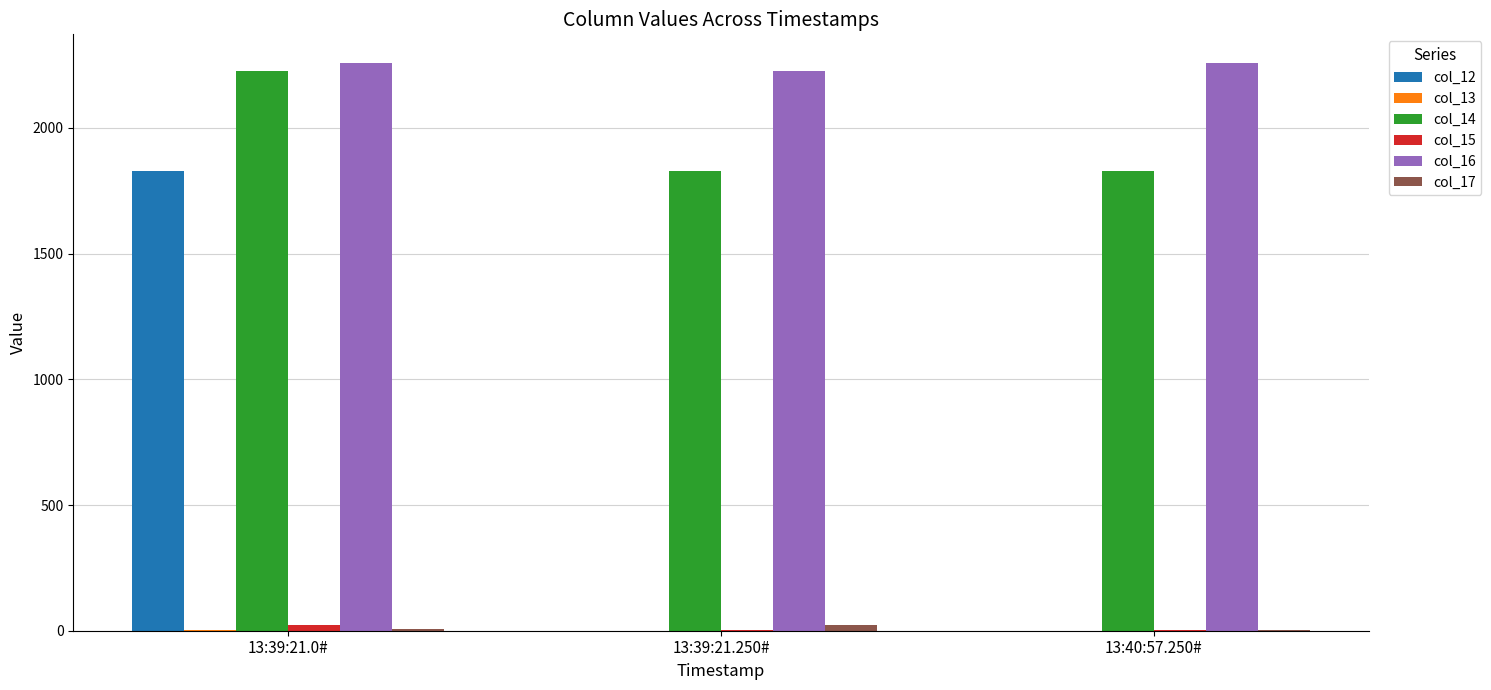

Are the bars grouped side by side (vs. stacked)?

Yes